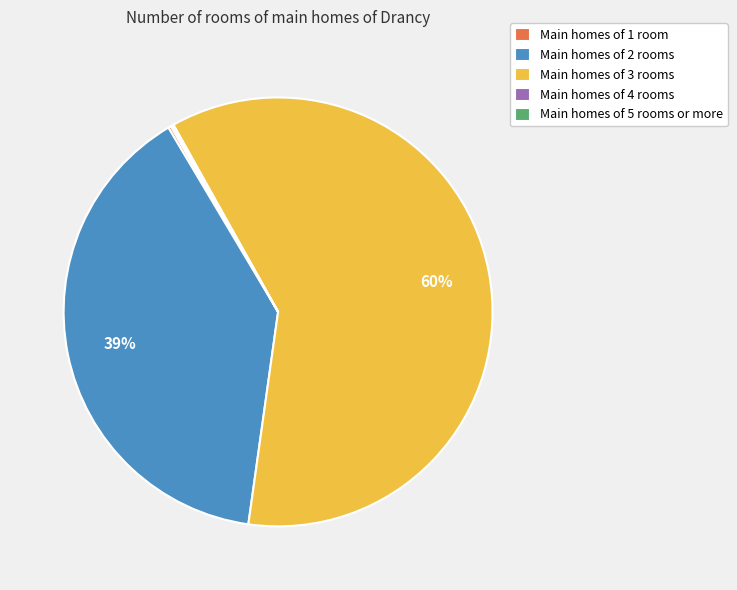

Which slice is the largest?

Main homes of 3 rooms